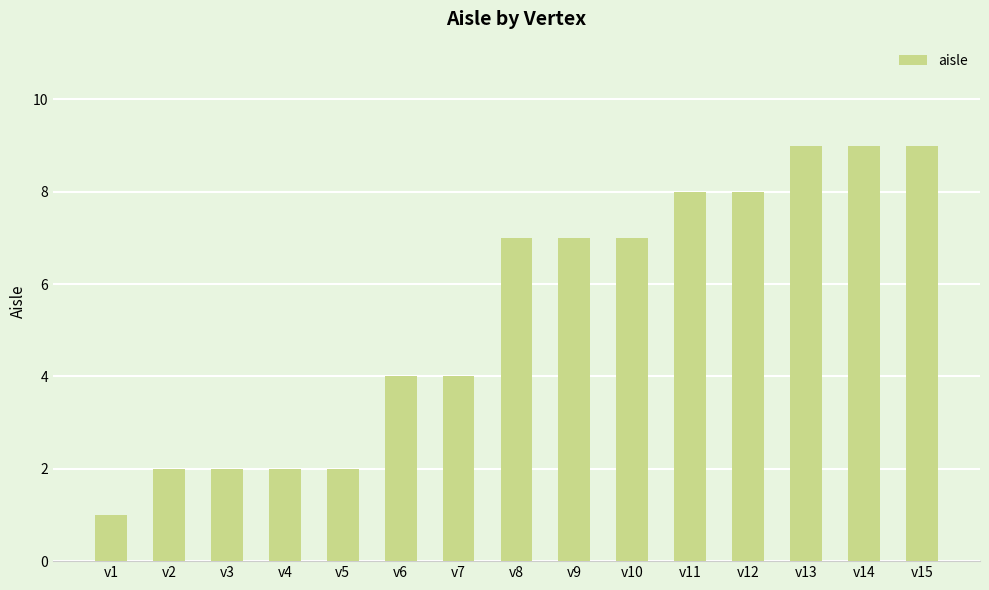

The value at v15 is 9. True or false?

True